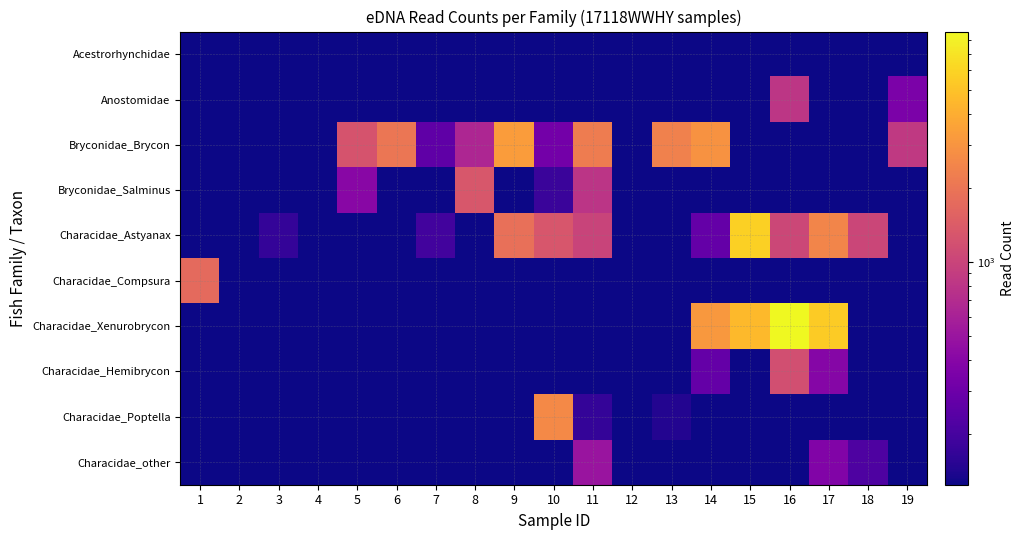

What is the total value across all series at 7?

453.1